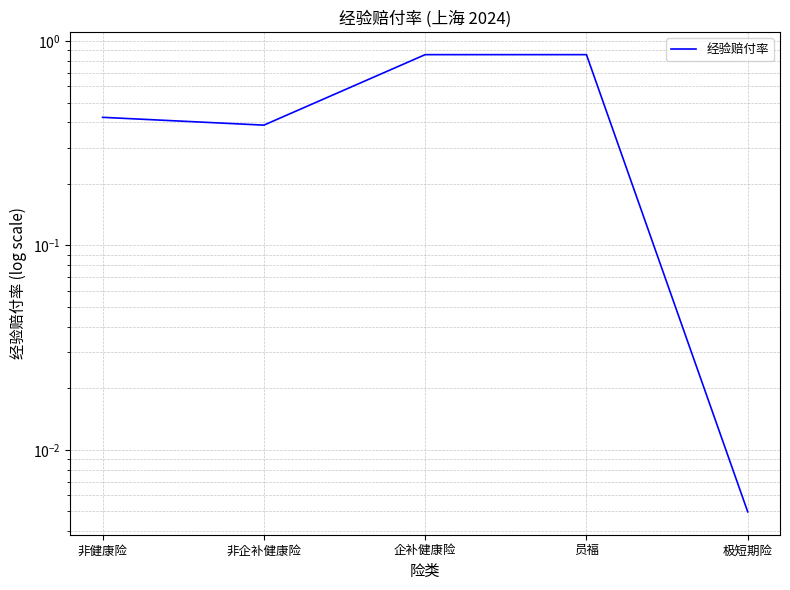

Reading left to right, extract all data points from this chart.

非健康险=0.4	非企补健康险=0.4	企补健康险=0.9	员福=0.9	极短期险=0.0